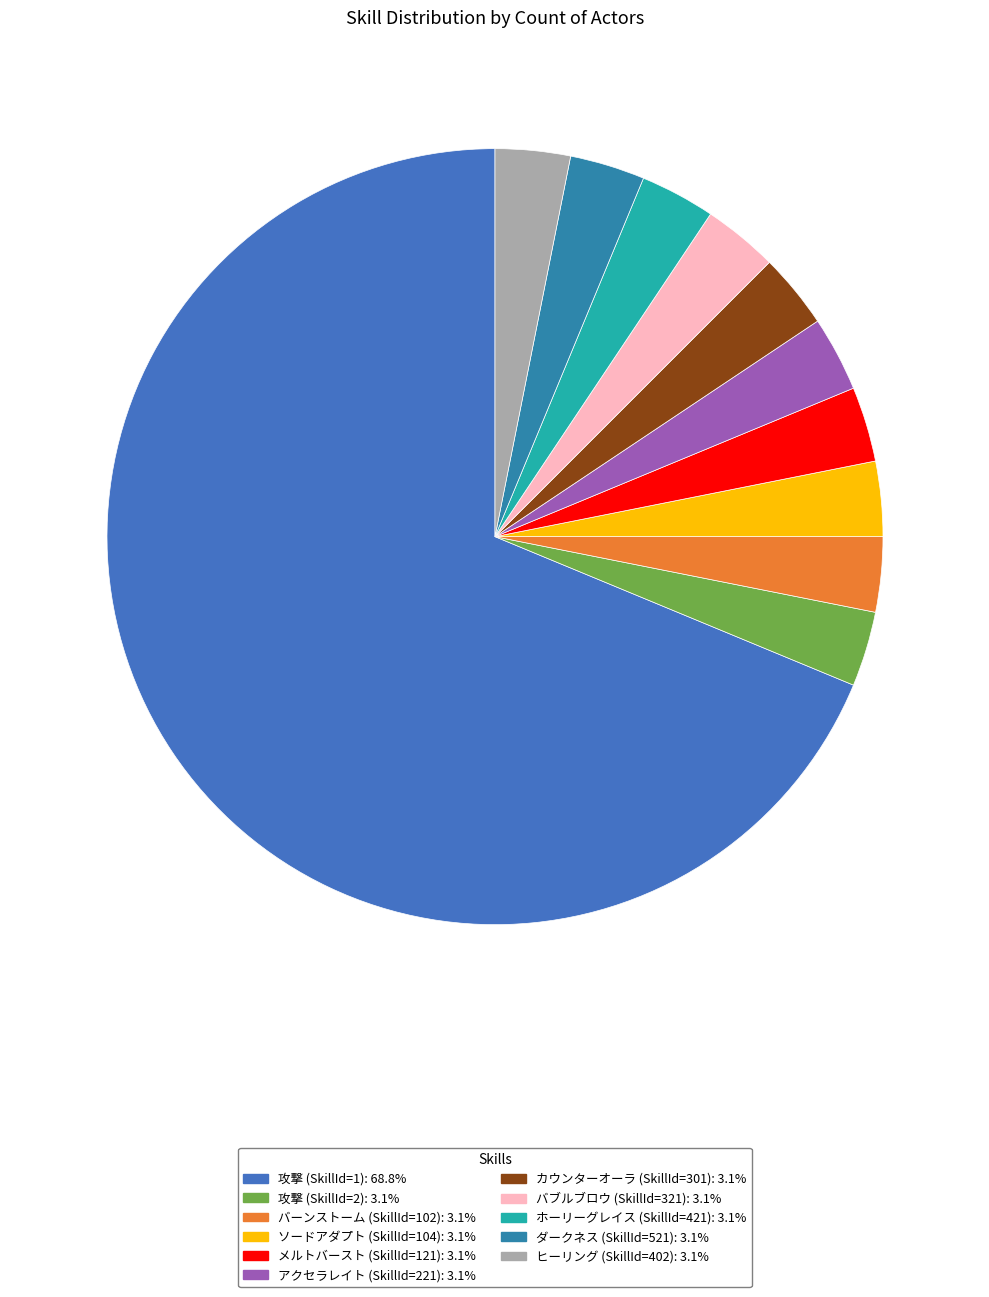

To the nearest percent, what percentage of the pie is メルトバースト (SkillId=121)?

3%